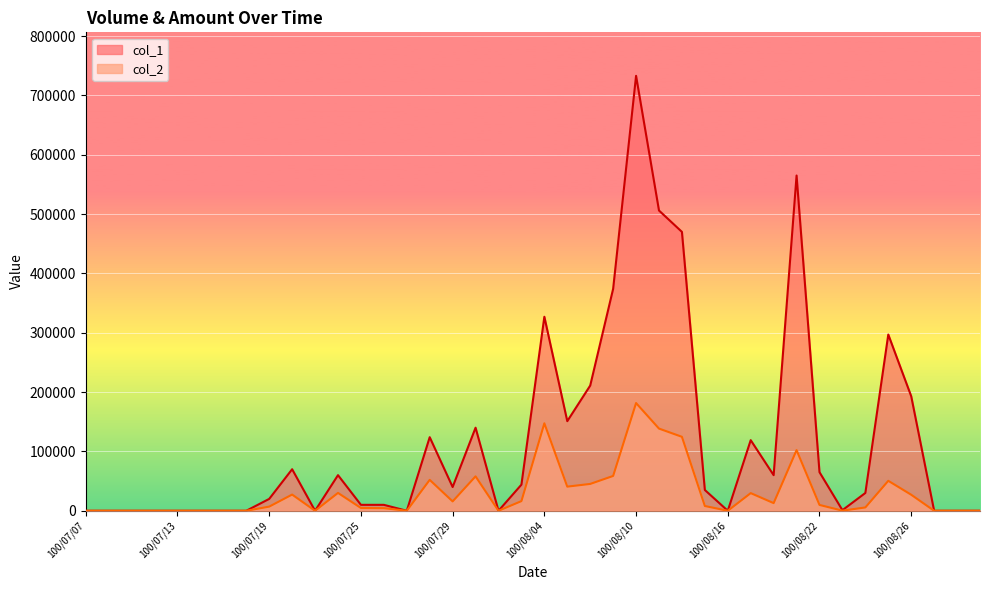

Count the number of data series in this chart.

2